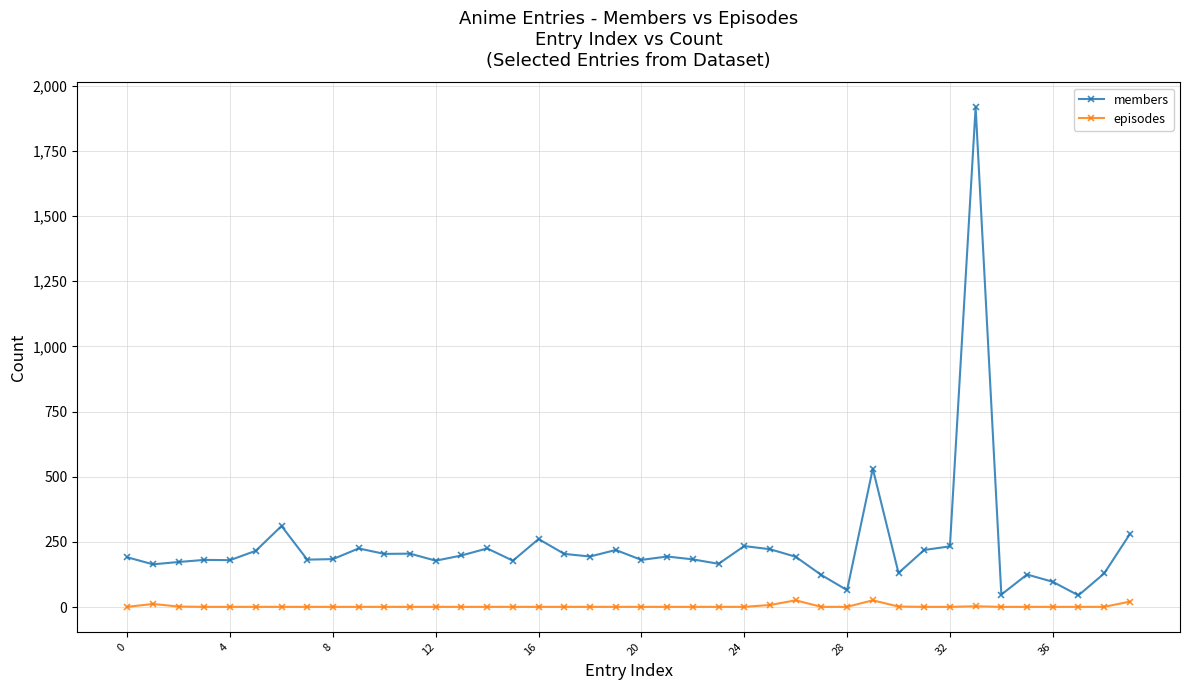

How many series are shown in this chart?

2